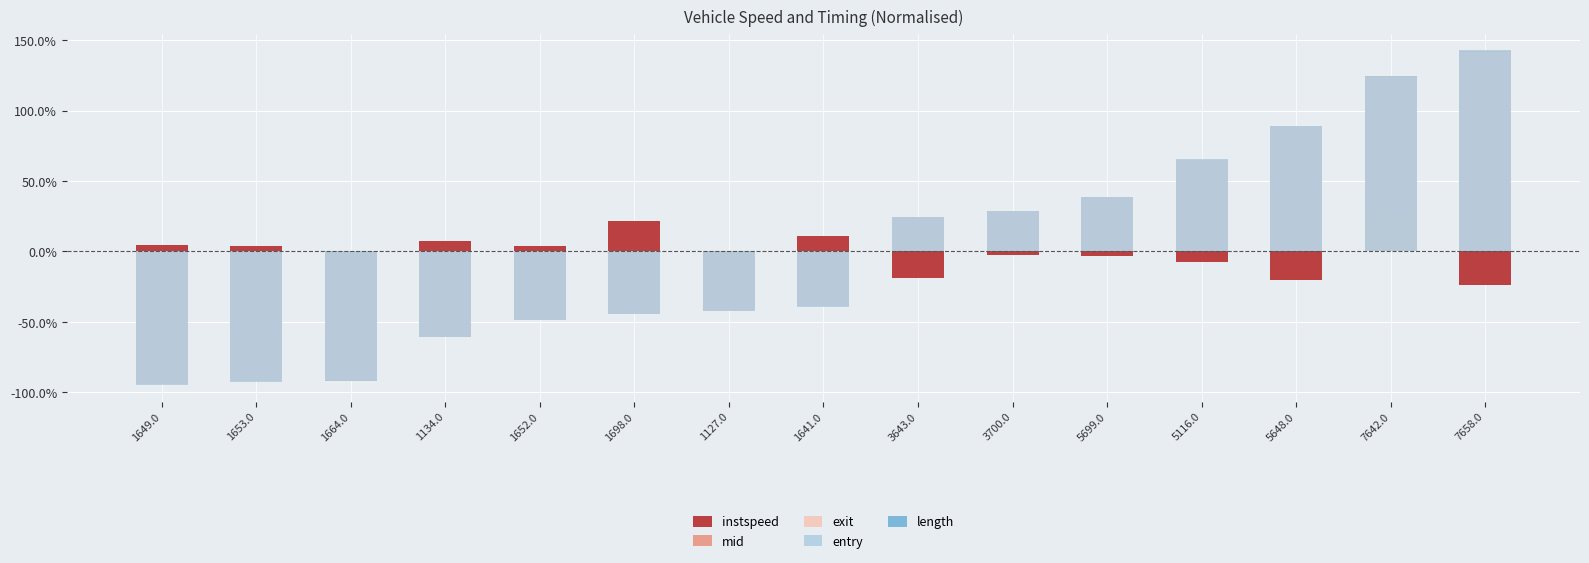

What are all the series names shown in the legend?

instspeed, mid, exit, entry, length